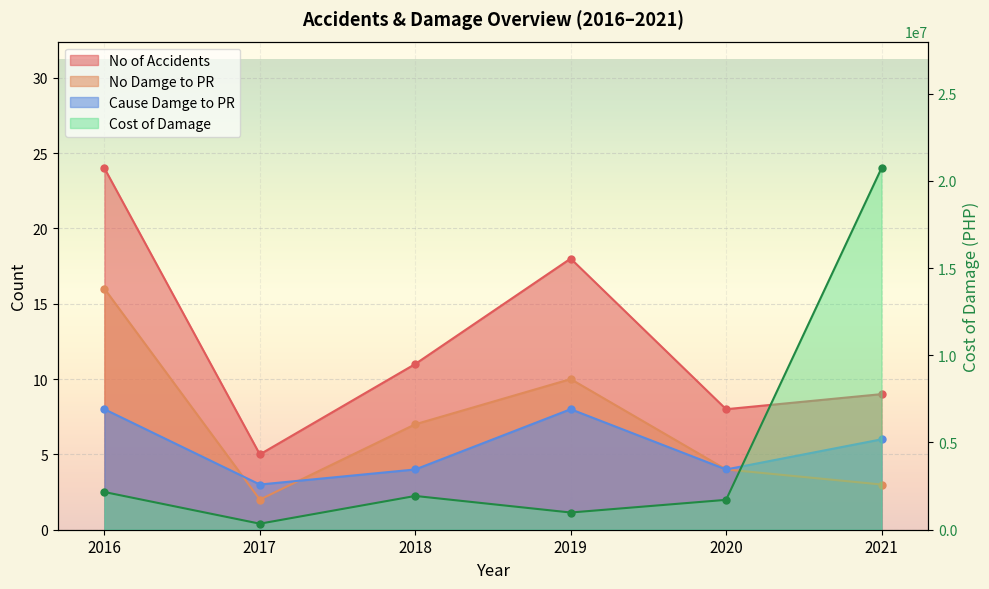

The value of Cause Damge to PR at 2017 is 3. True or false?

True